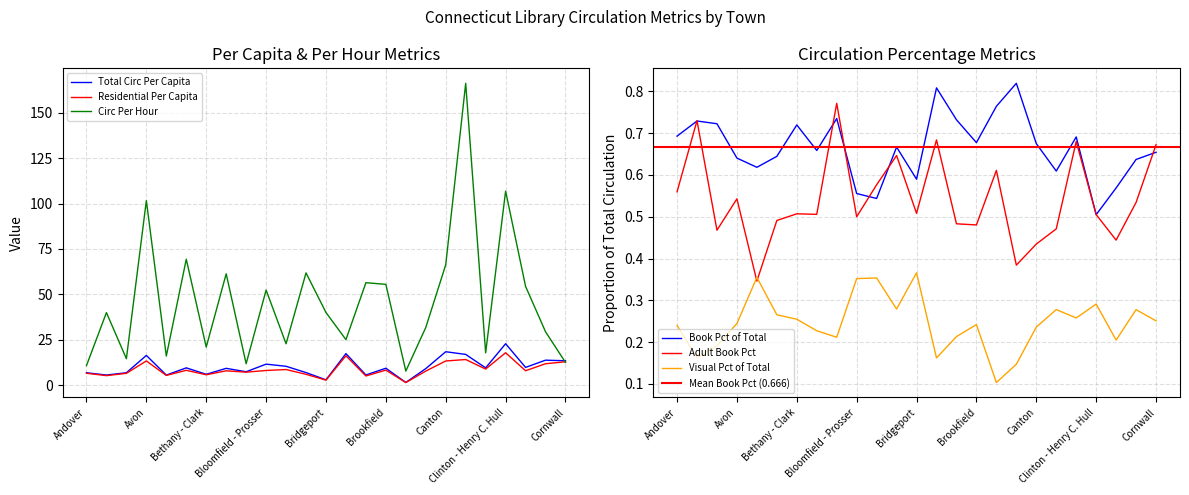

What is the minimum value for Book Pct of Total?

0.5